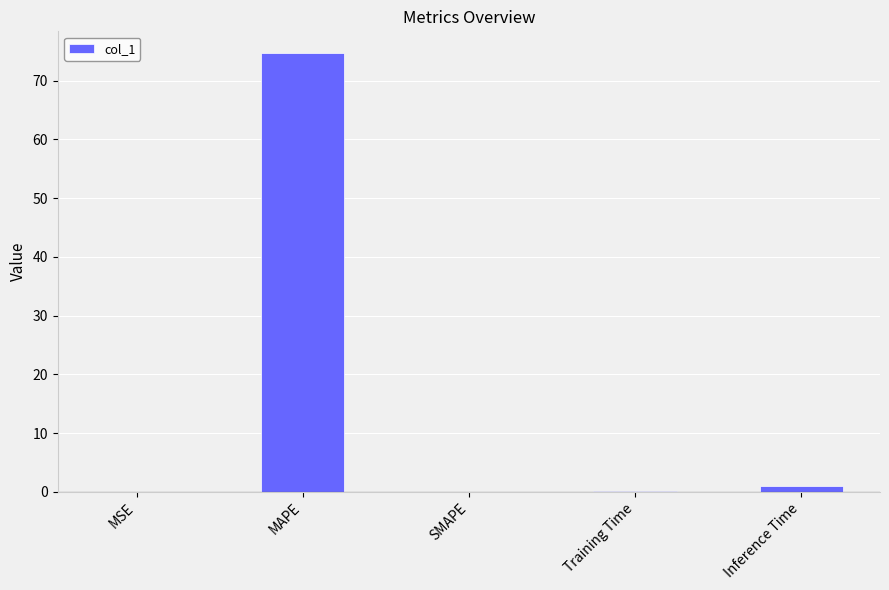

What is the maximum value shown in the chart?

74.6